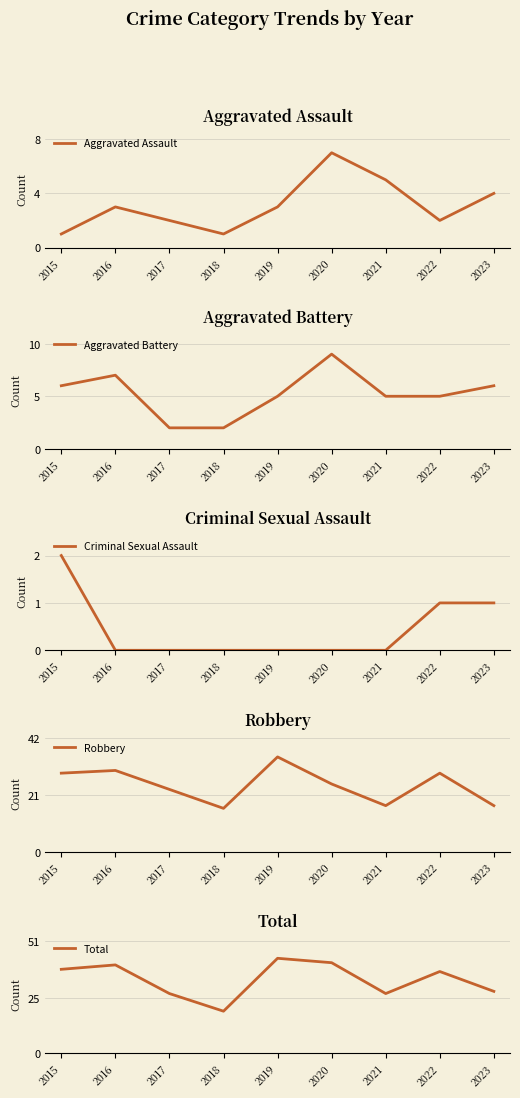

At which category does Total reach its first local valley?

2018